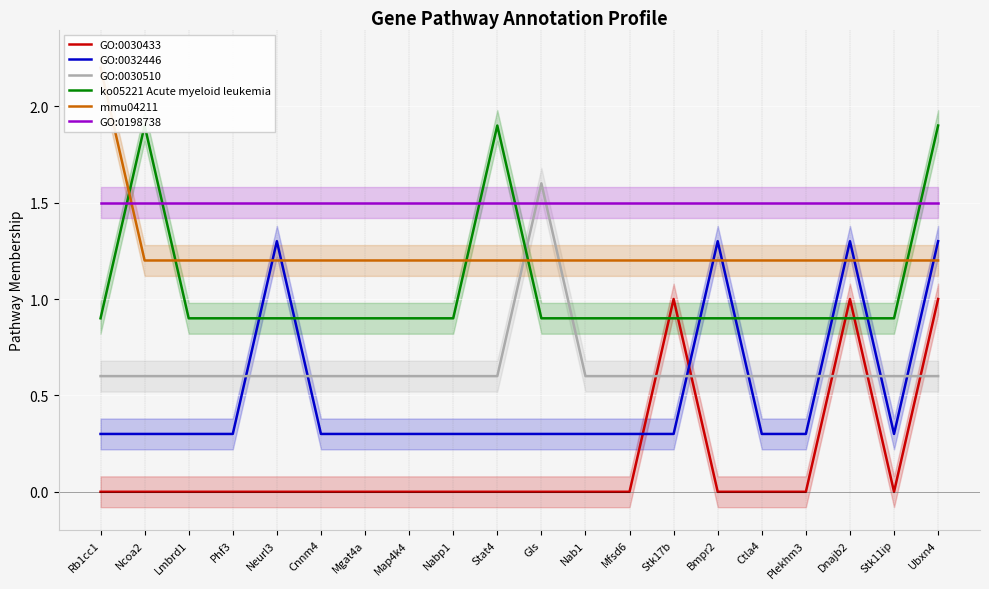

What is the label of the 8th point from the left?

Map4k4